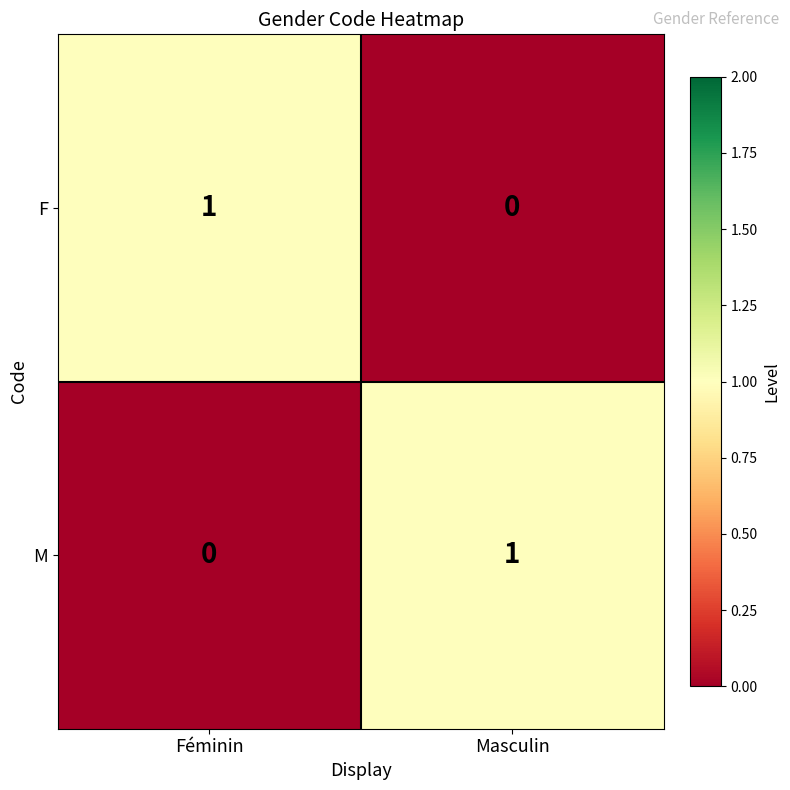

True or false: F has a value of 1 at Féminin.

True